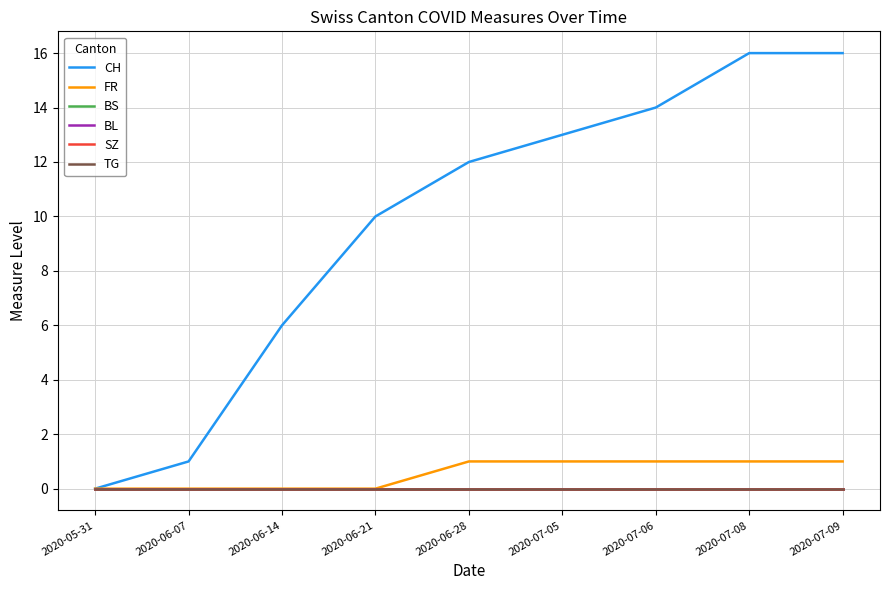

How many lines are shown in the chart?

6